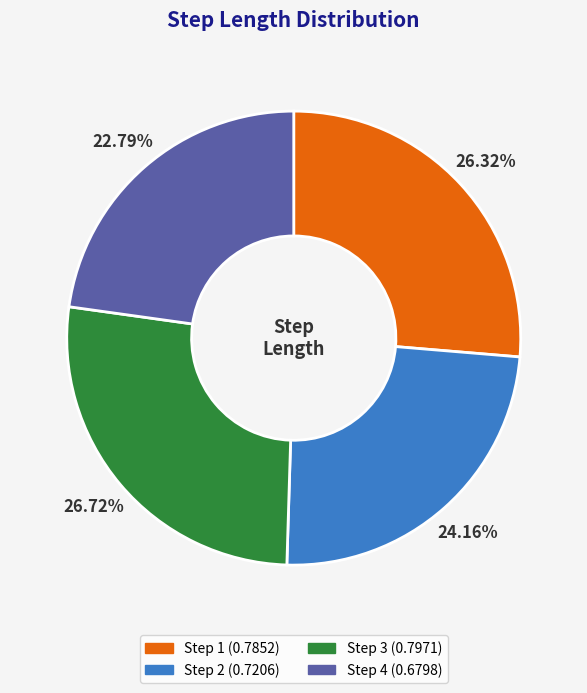

Is there a majority slice in this chart?

No